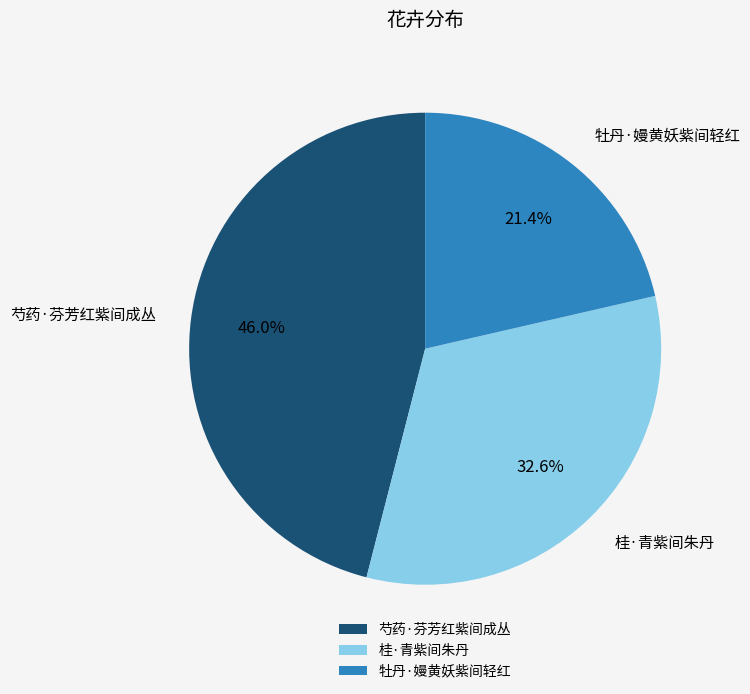

How many segments does this pie chart have?

3